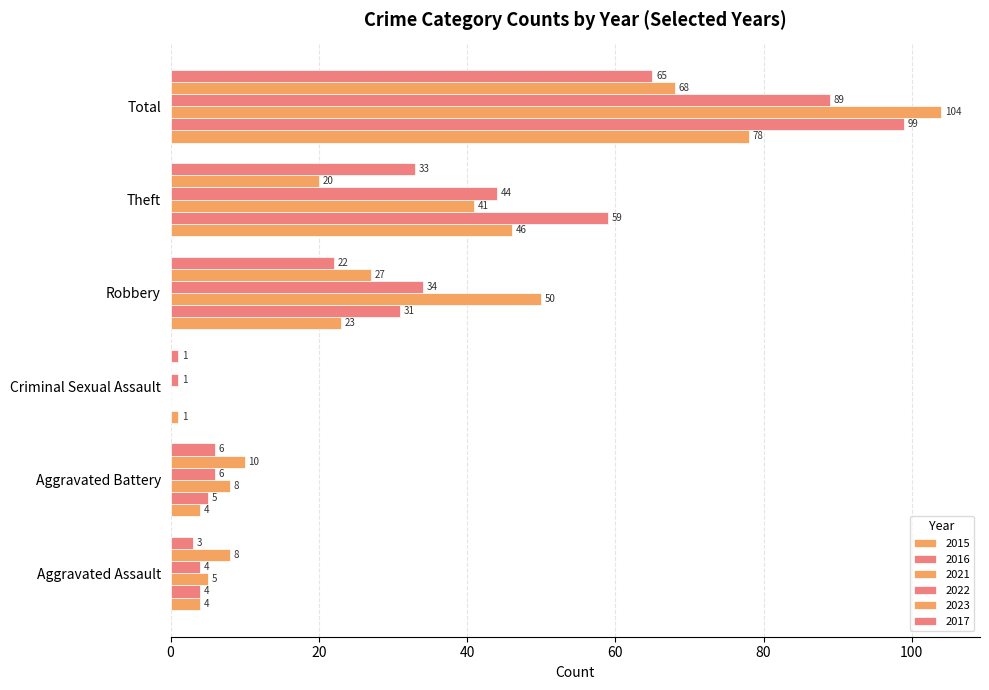

How many series are shown in this chart?

6